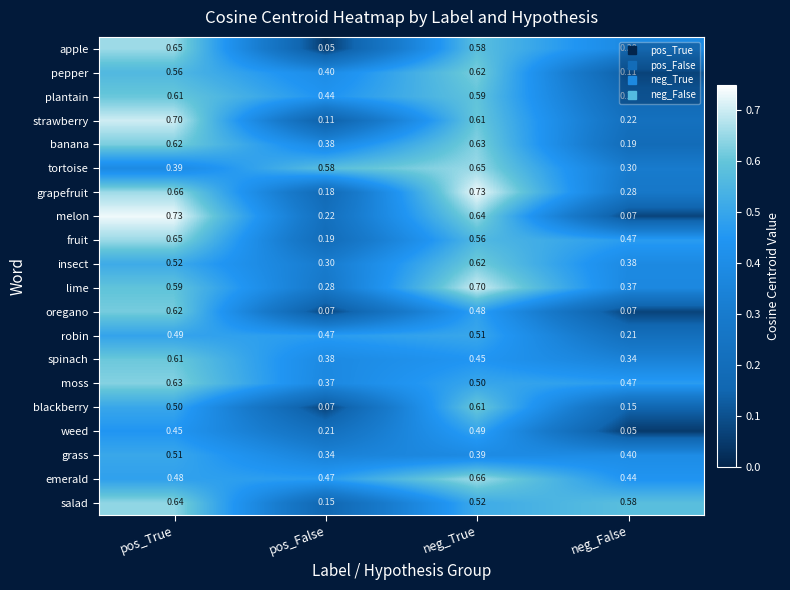

Is the value of strawberry at pos_False greater than the value of blackberry at neg_True?

No